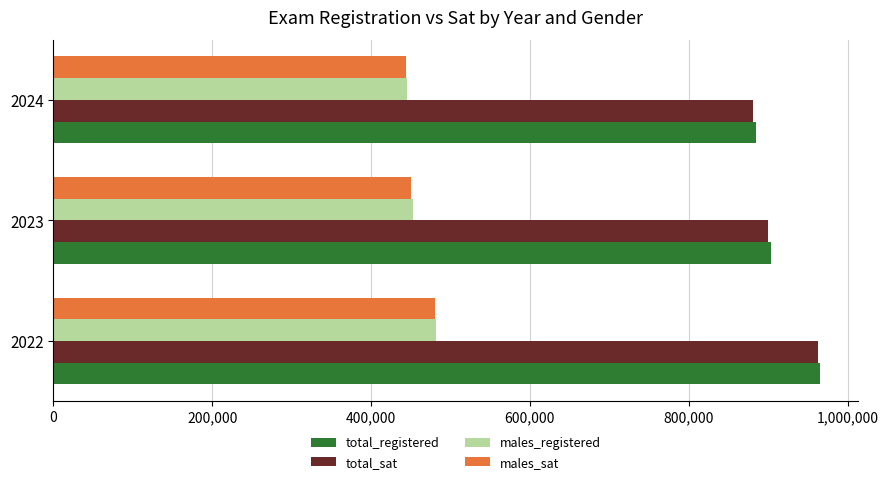

What is the greatest value displayed?

965172